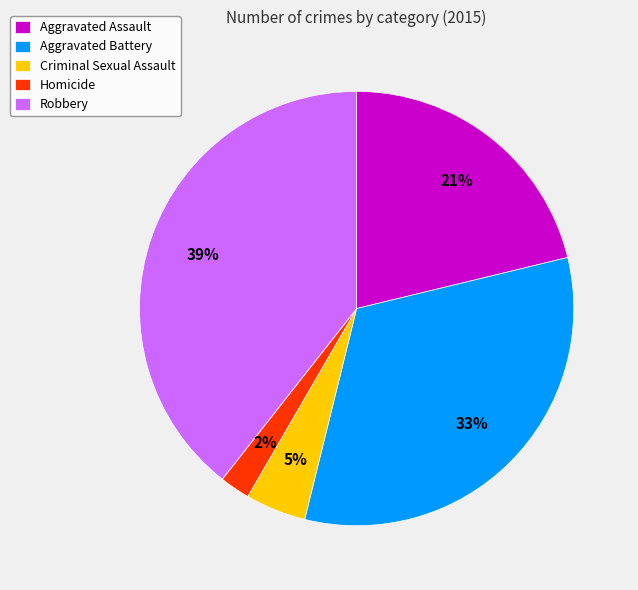

Does Robbery account for over 50% of the chart?

No